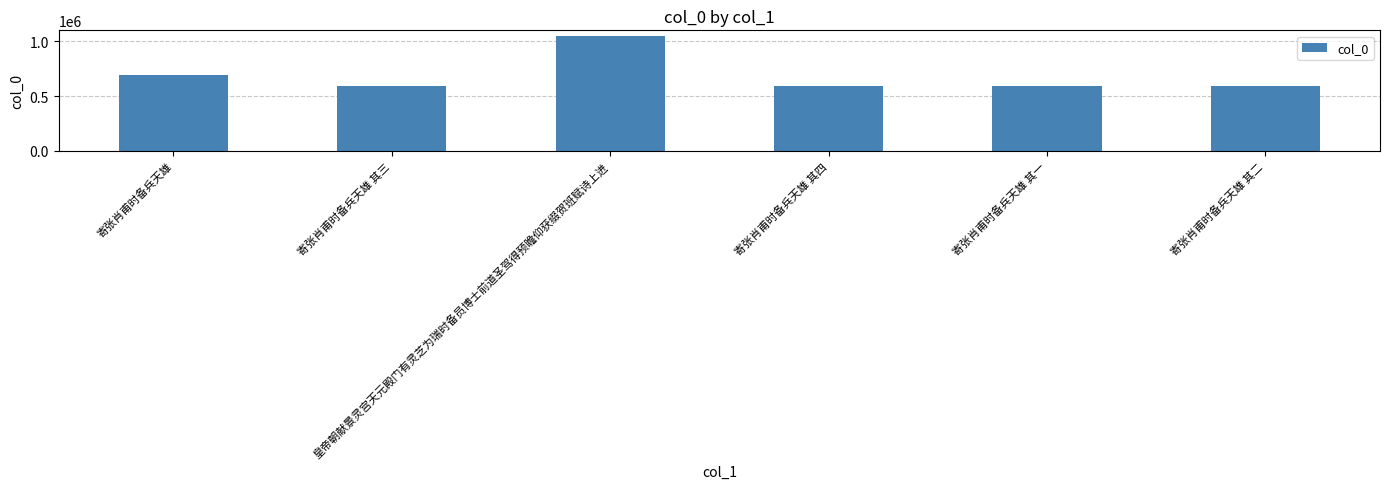

What is the sum of all values?

4111641